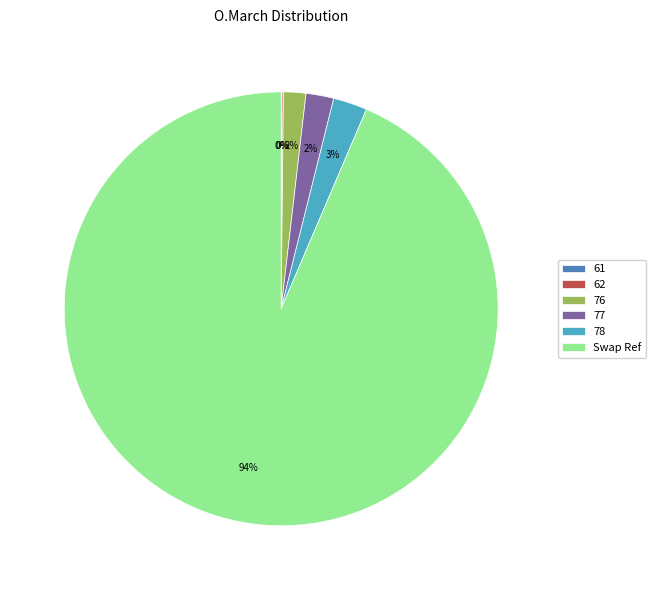

Which has a higher value, 78 or 76?

78